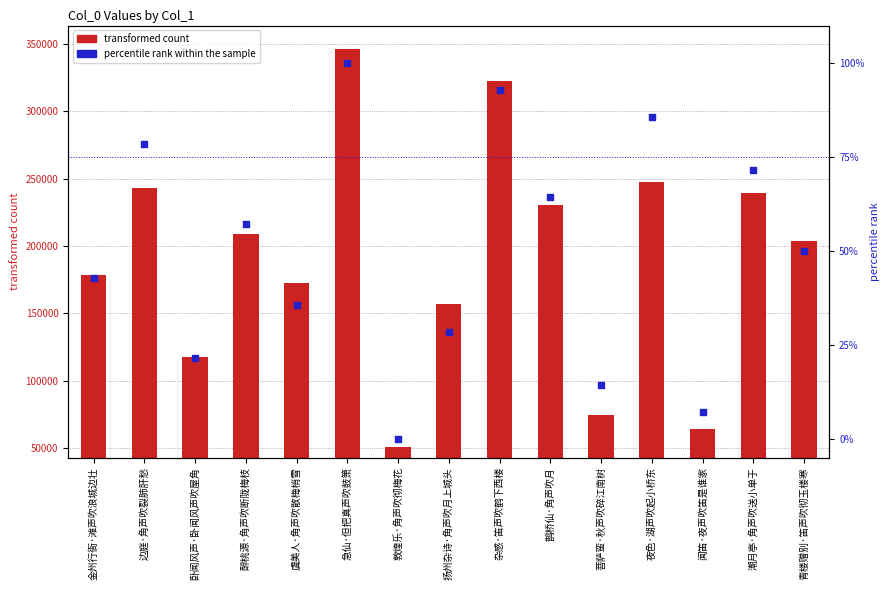

Which series has the largest Y range (max minus min)?

transformed count